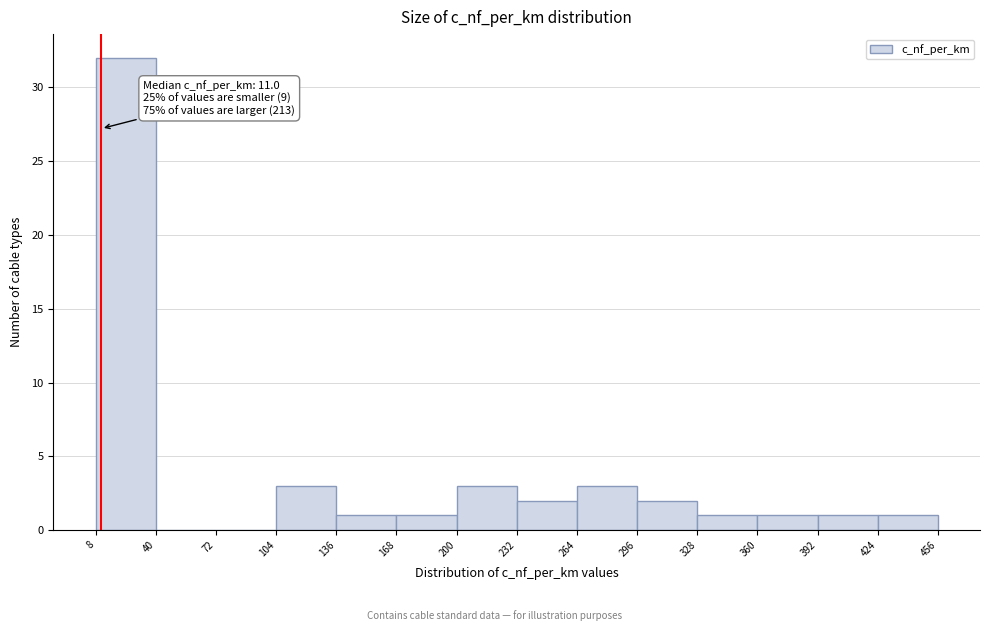

Over which range of the x-axis is the bar tallest?

8 to 40